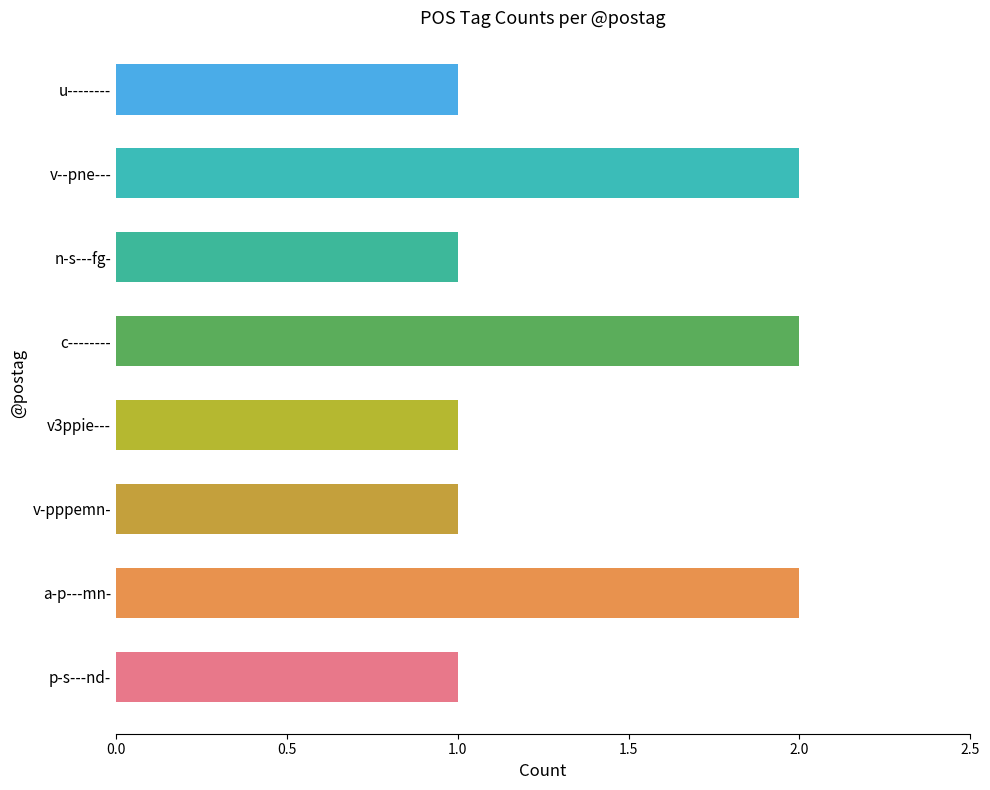

What is the sum of the values at a-p---mn- and v-pppemn-?

3